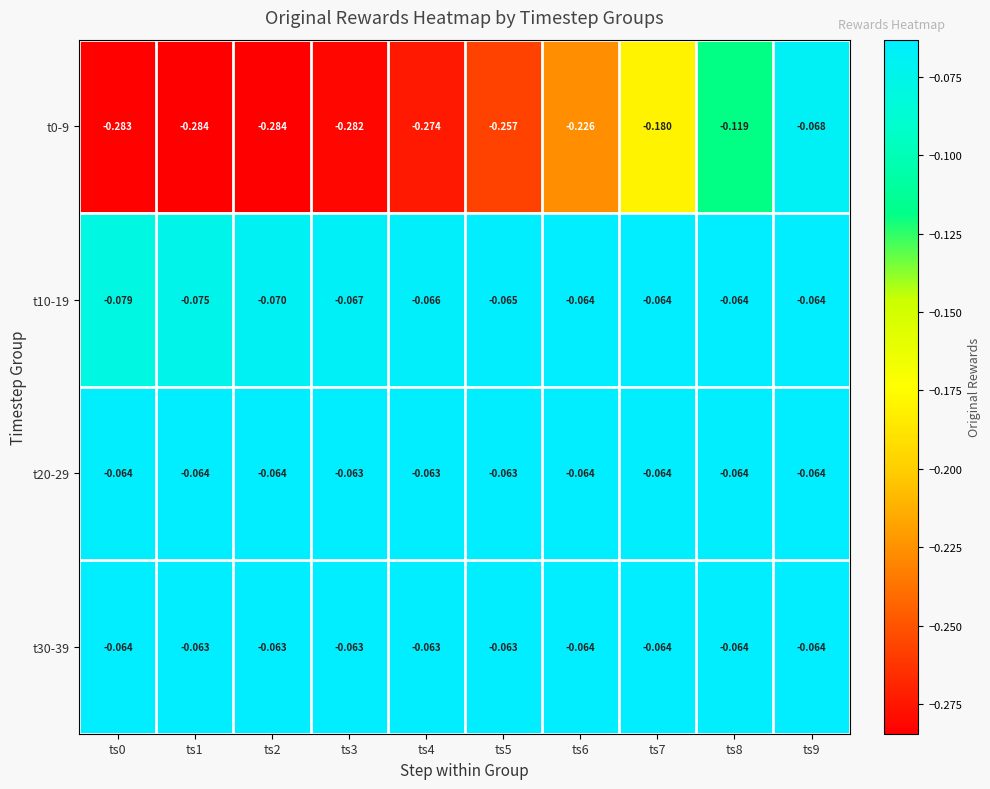

Which series changed the most between ts5 and ts9?

t0-9